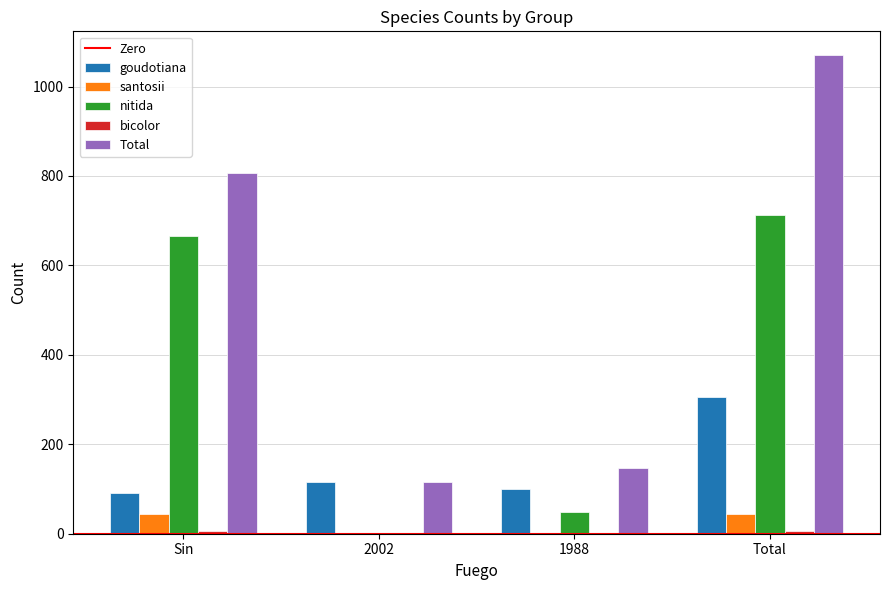

How many series are shown in this chart?

5